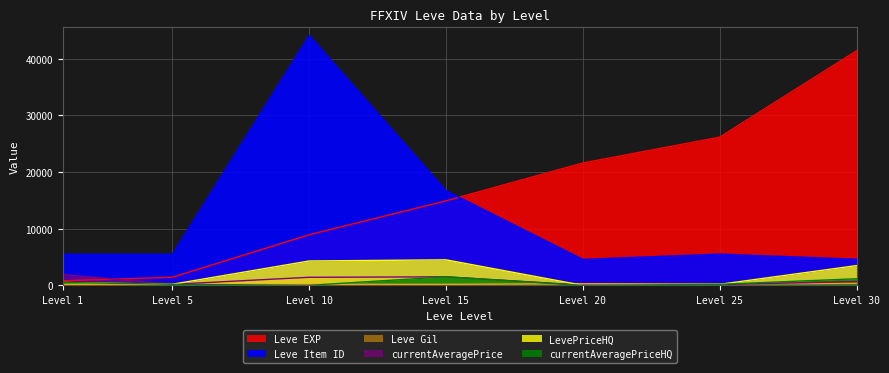

True or false: Leve EXP has more than 1 interior local peaks.

False